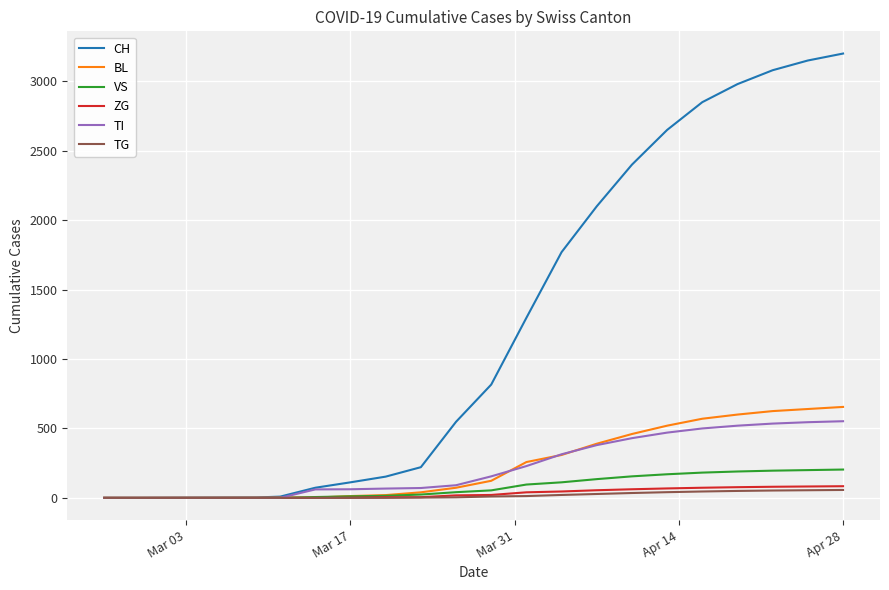

What is the greatest value displayed?

3200